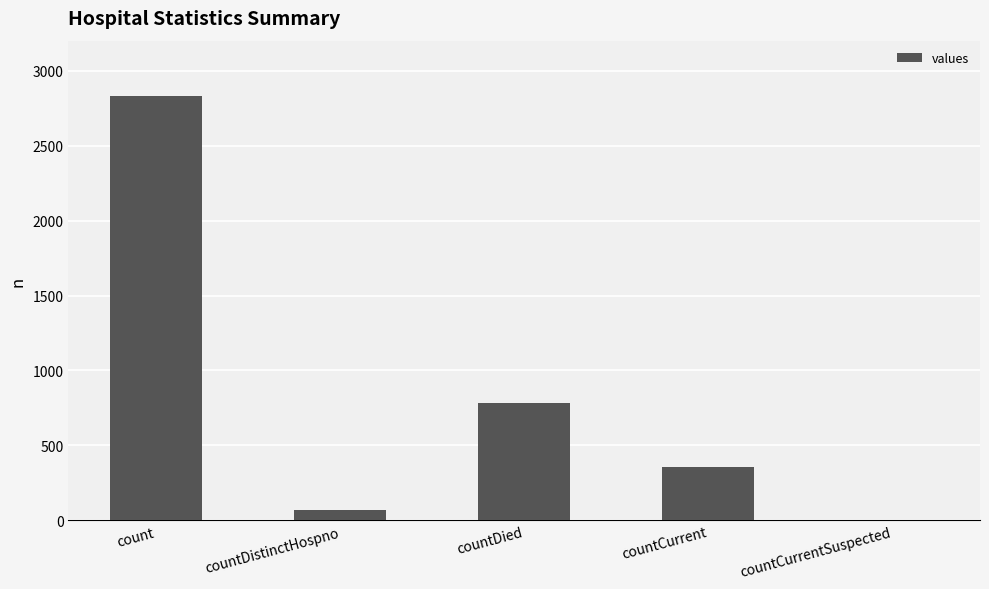

True or false: the data shows 0 at countCurrentSuspected.

True